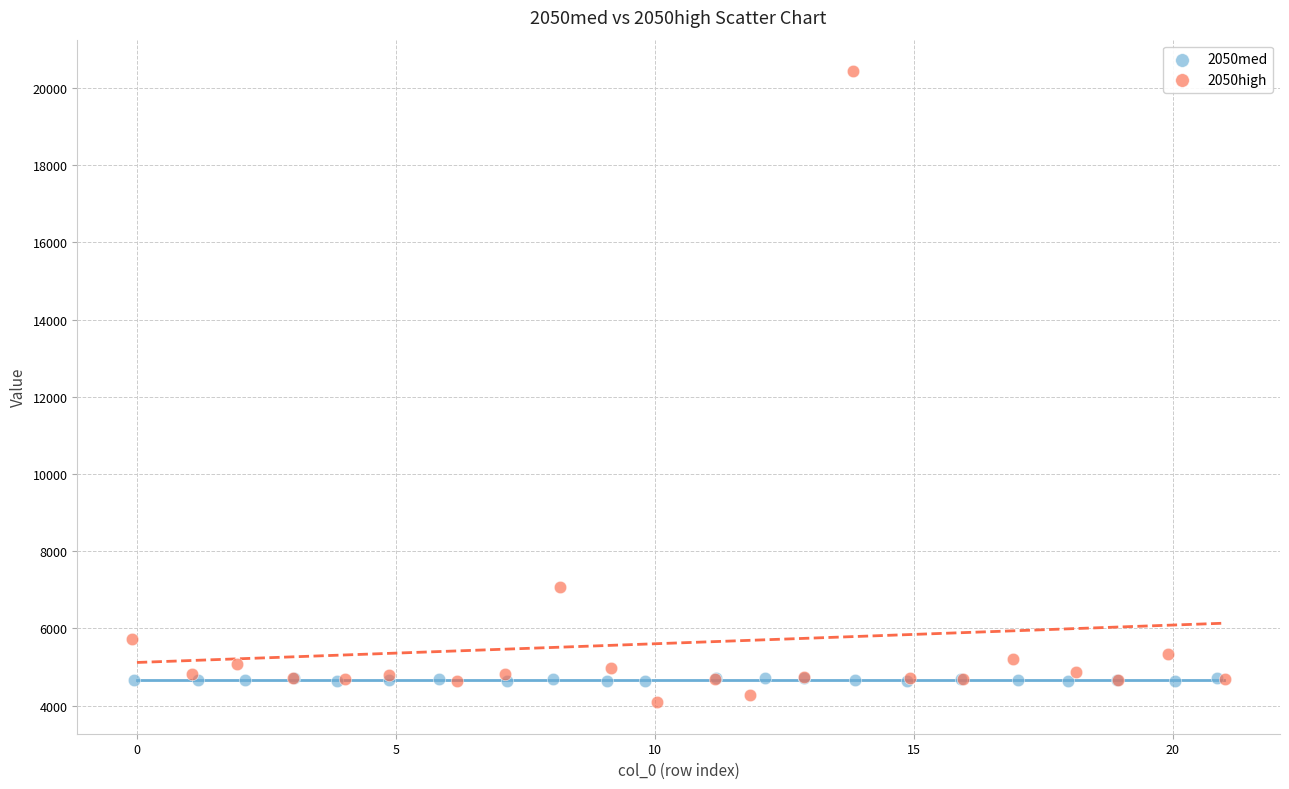

Which series reaches the maximum Y coordinate?

2050high